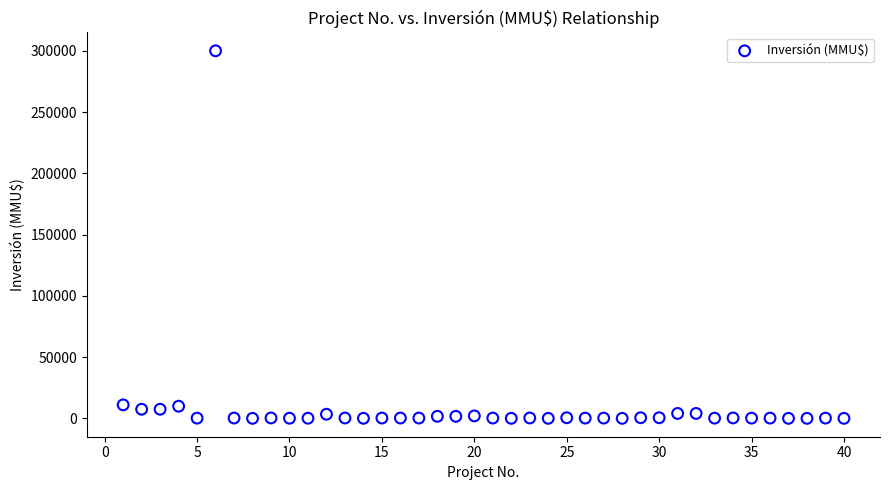

What is the range of X values (max minus min)?

39